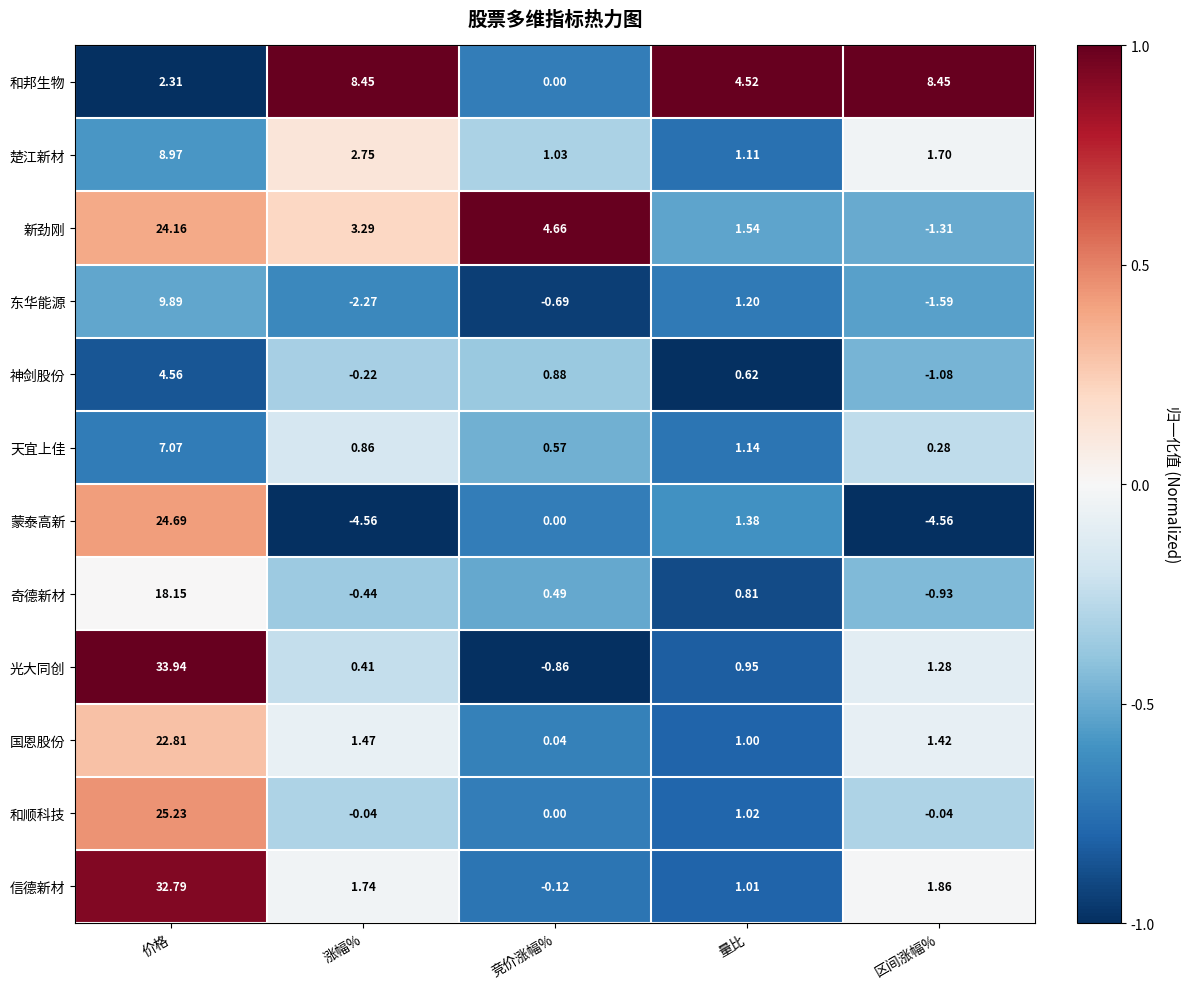

Where is 和邦生物 nearest to the value 4?

量比